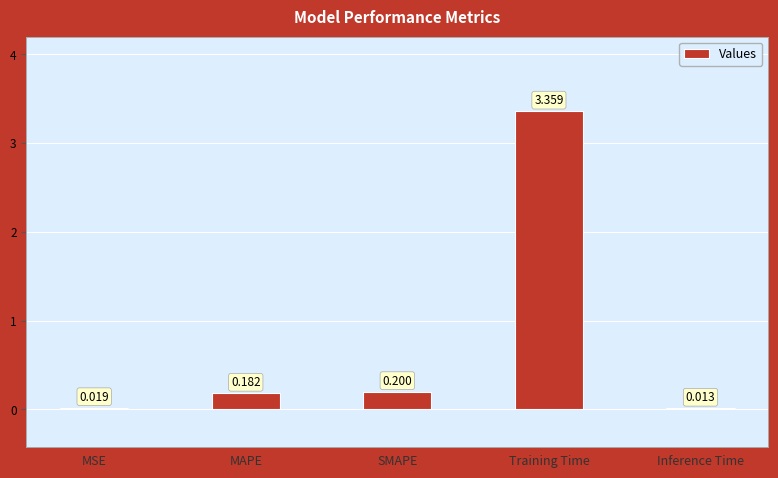

At which label is the value closest to 1?

SMAPE